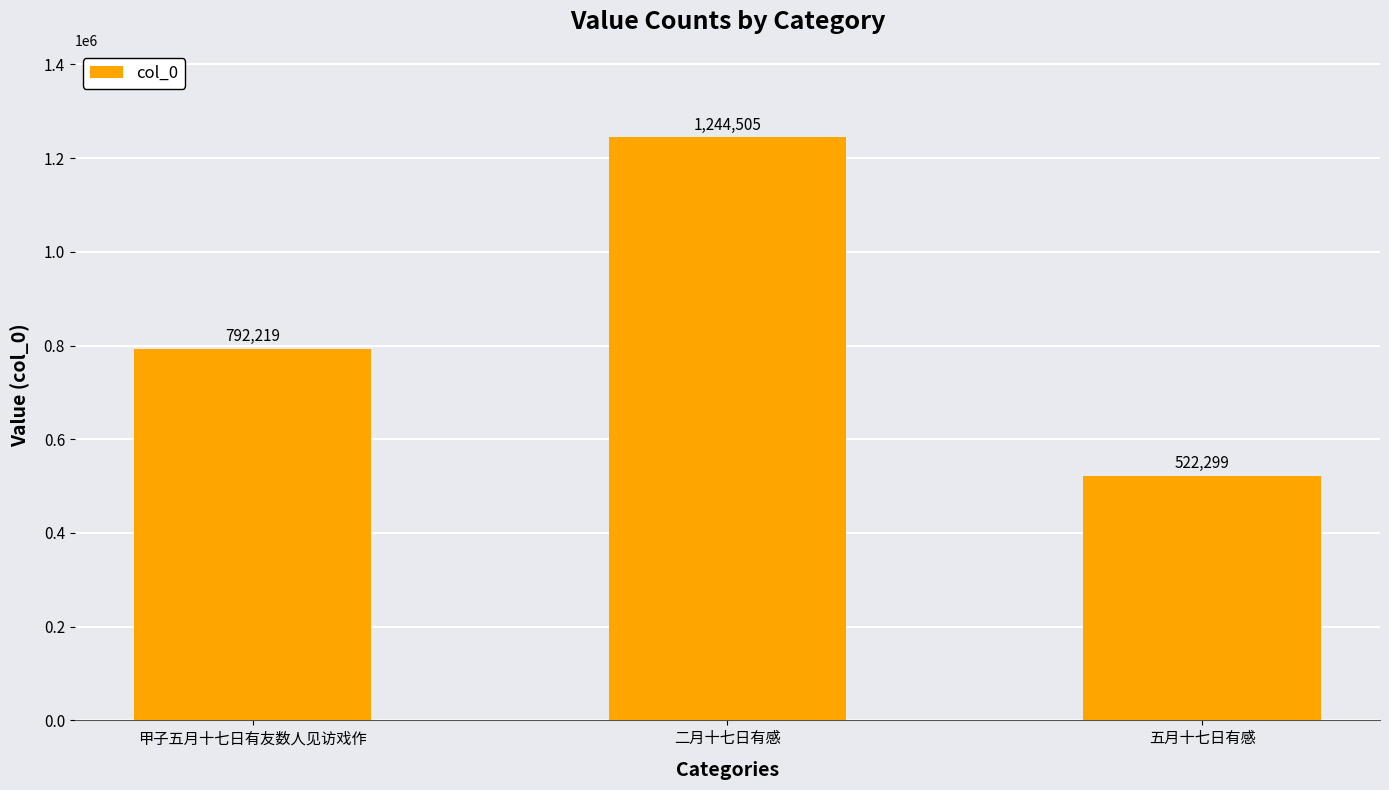

What is the change in value from 甲子五月十七日有友数人见访戏作 to 五月十七日有感?

-269920